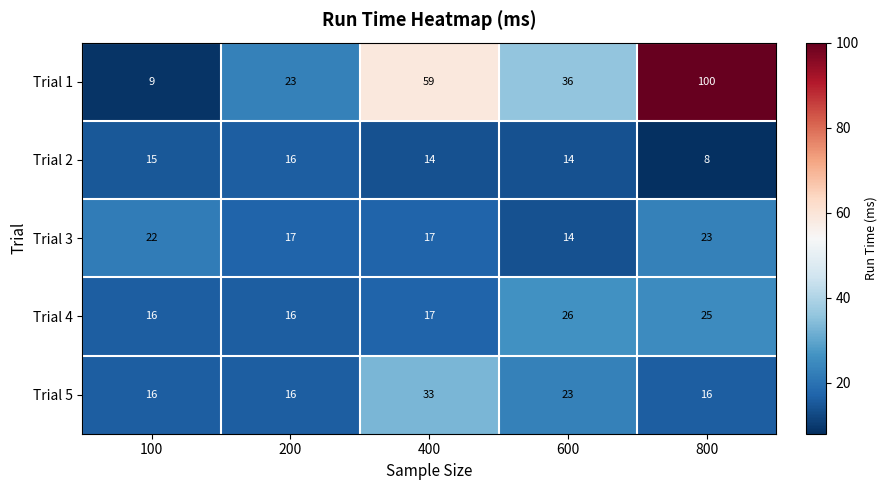

Is it true that Trial 3 equals 22 at 100?

True